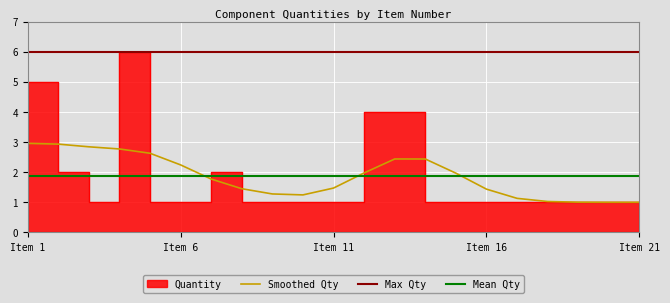

What is the lowest value of the Smoothed Qty series?

1.0